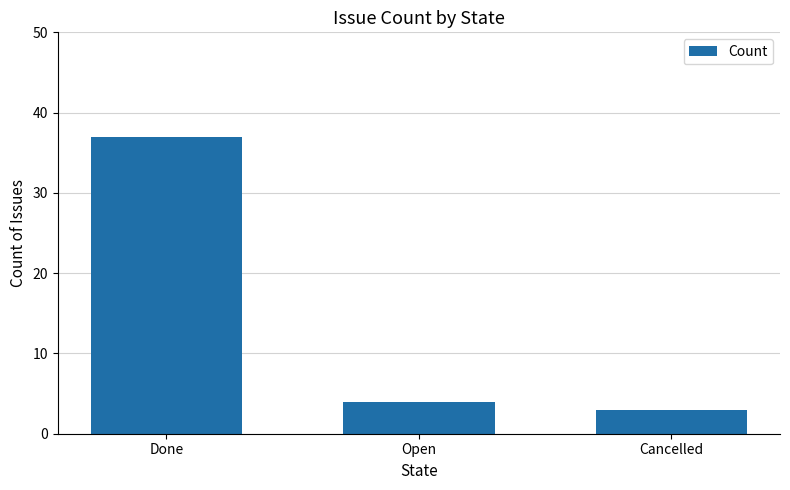

Count the number of categories in the chart.

3